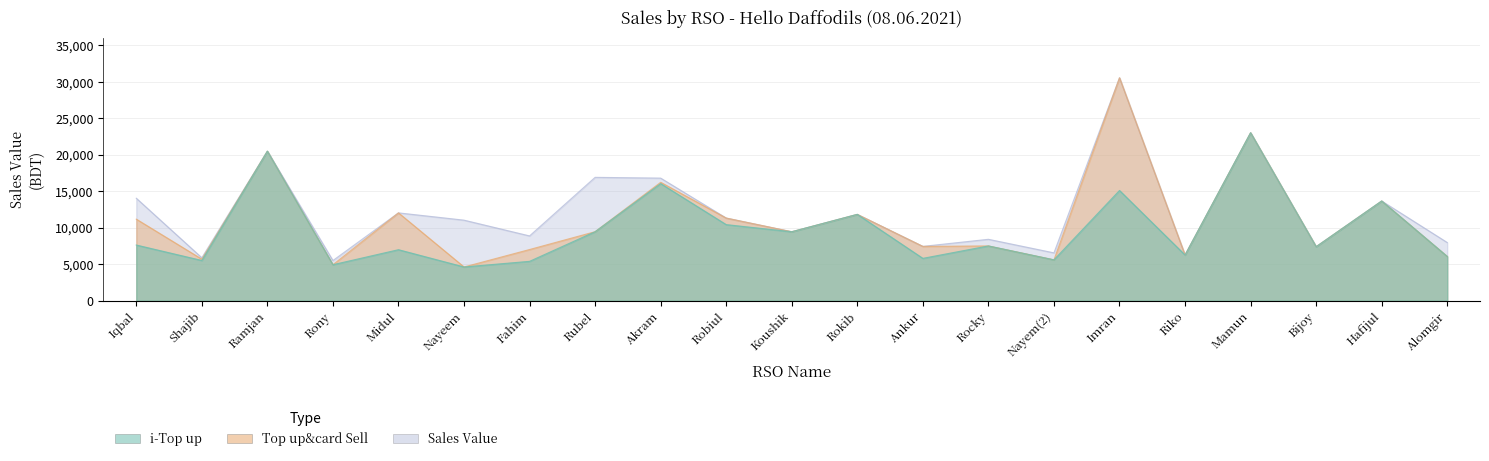

What is the difference between the highest and lowest values at Robiul?

900